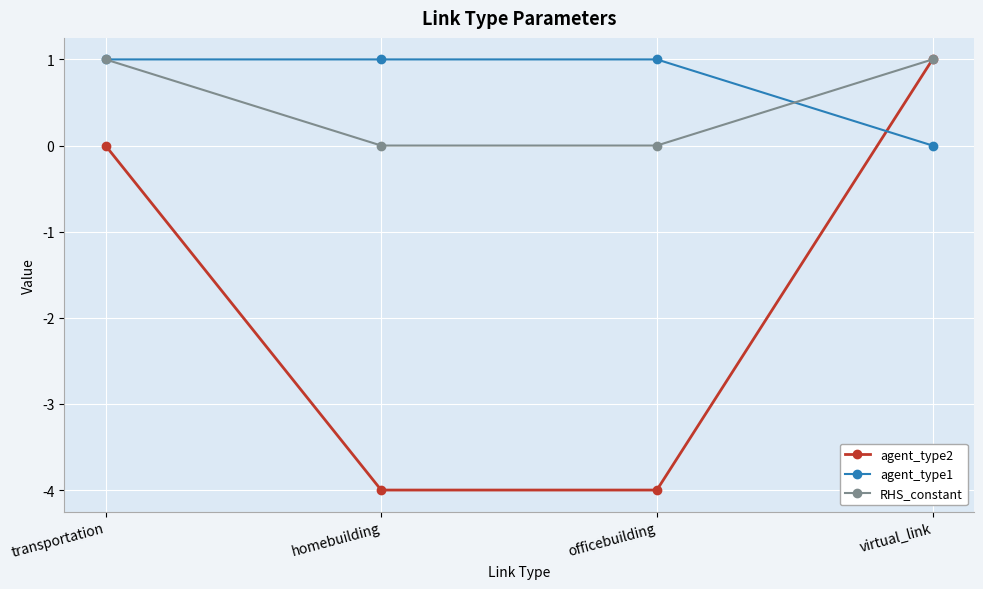

Does the chart have visible grid lines?

Yes